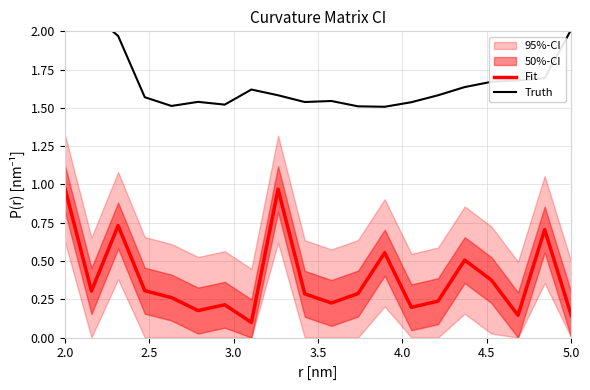

True or false: Truth and Fit cross at least once.

False